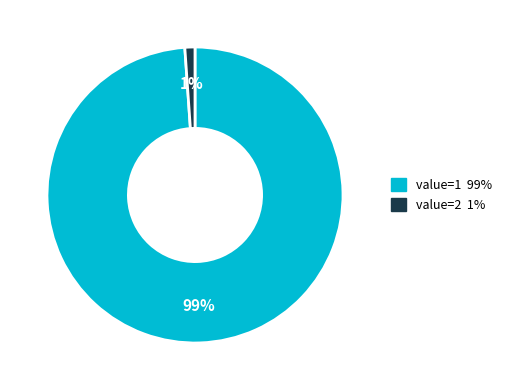

How many segments does this pie chart have?

2